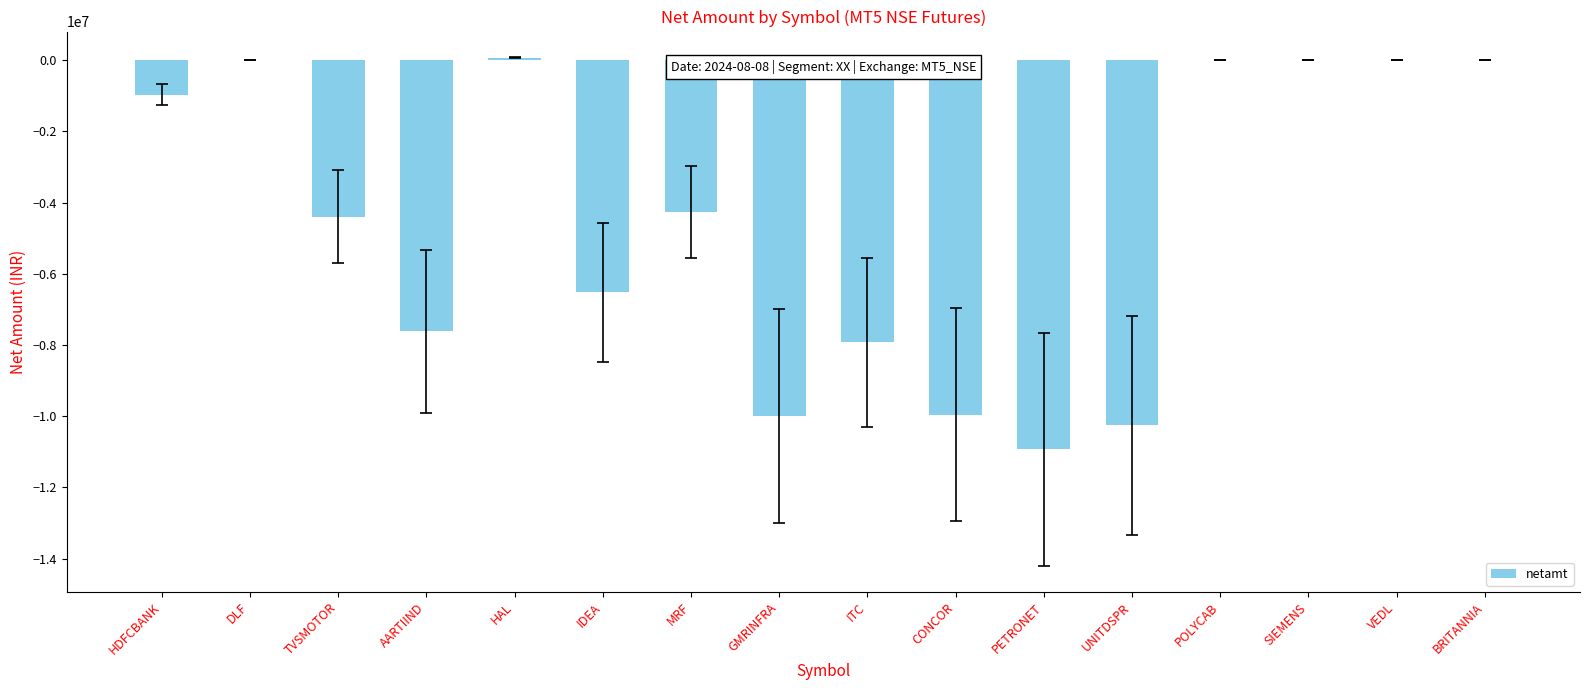

Where does the data first go above -4265607?

HDFCBANK